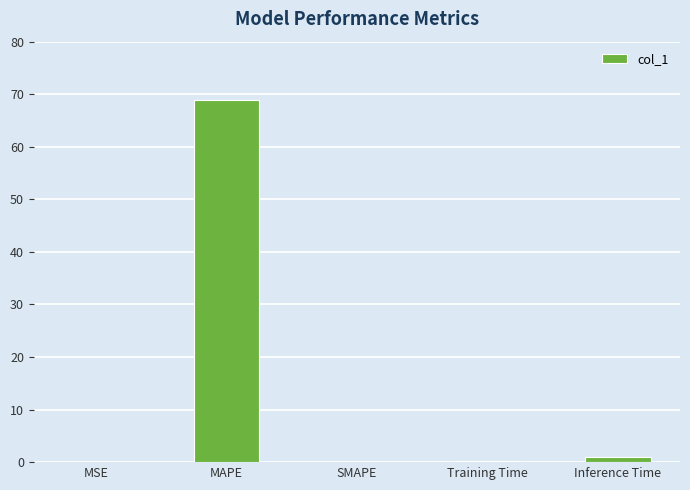

What is the sum of all values?

70.0